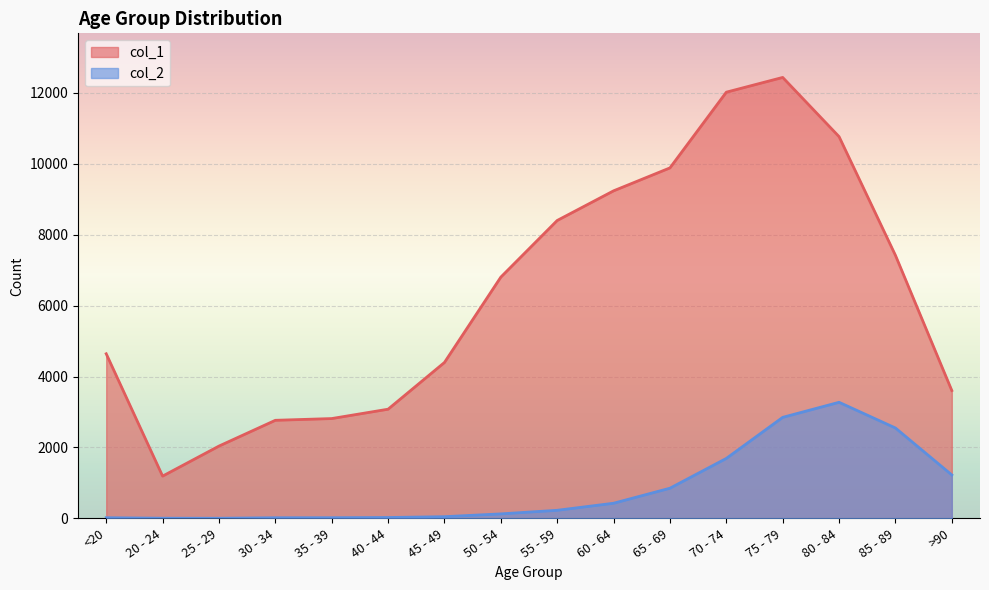

Reading right to left, what are all the values shown in this chart?

col_1: 3604	7417	10764	12434	12018	9883	9236	8400	6803	4396	3078	2814	2765	2038	1191	4641
col_2: 1224	2548	3273	2848	1690	850	426	227	126	47	24	18	17	3	4	18